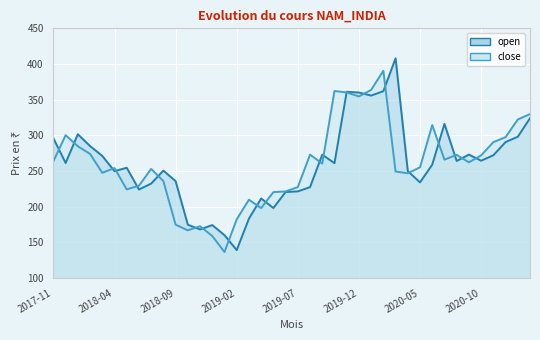

What is the label of the 14th point from the left?

2018-12